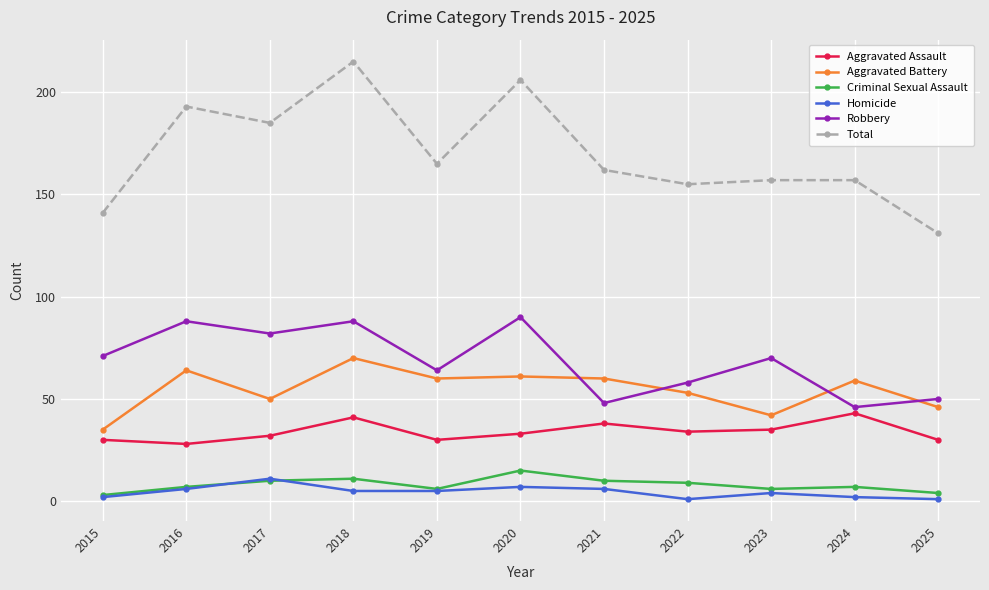

Reading left to right, extract all data points from this chart.

Aggravated Assault: 2015=30	2016=28	2017=32	2018=41	2019=30	2020=33	2021=38	2022=34	2023=35	2024=43	2025=30
Aggravated Battery: 2015=35	2016=64	2017=50	2018=70	2019=60	2020=61	2021=60	2022=53	2023=42	2024=59	2025=46
Criminal Sexual Assault: 2015=3	2016=7	2017=10	2018=11	2019=6	2020=15	2021=10	2022=9	2023=6	2024=7	2025=4
Homicide: 2015=2	2016=6	2017=11	2018=5	2019=5	2020=7	2021=6	2022=1	2023=4	2024=2	2025=1
Robbery: 2015=71	2016=88	2017=82	2018=88	2019=64	2020=90	2021=48	2022=58	2023=70	2024=46	2025=50
Total: 2015=141	2016=193	2017=185	2018=215	2019=165	2020=206	2021=162	2022=155	2023=157	2024=157	2025=131